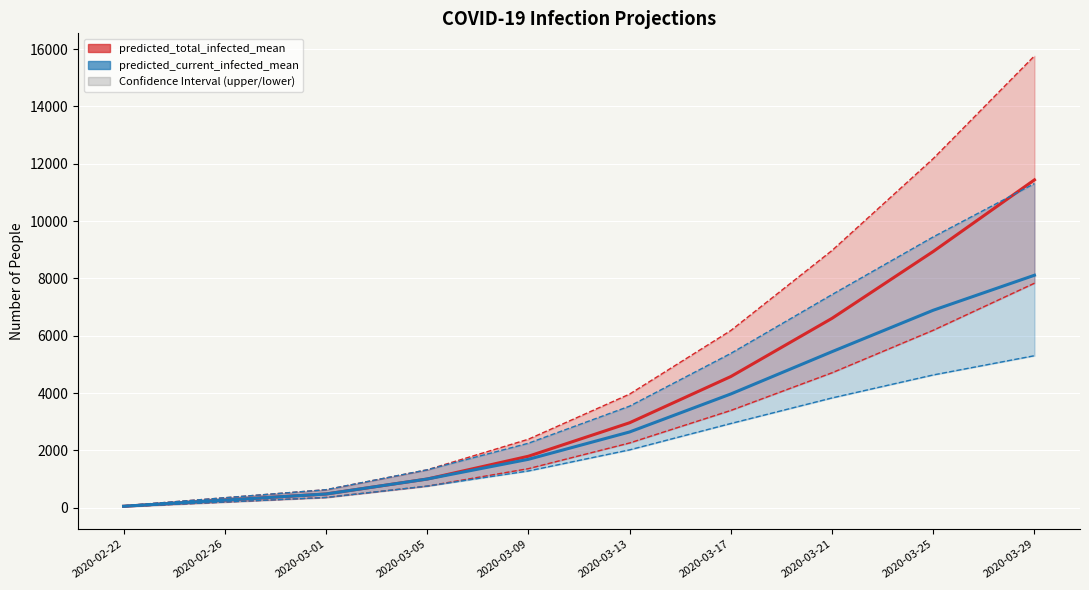

What is the difference between the maximum and minimum values in the predicted_total_infected_mean series?

11386